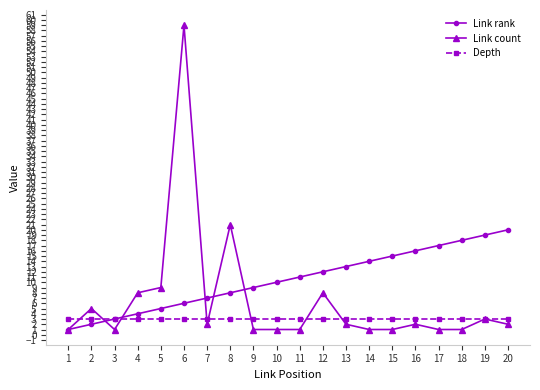

Reading left to right, list all the values displayed in this chart.

Link rank: 1	2	3	4	5	6	7	8	9	10	11	12	13	14	15	16	17	18	19	20
Link count: 1	5	1	8	9	59	2	21	1	1	1	8	2	1	1	2	1	1	3	2
Depth: 3	3	3	3	3	3	3	3	3	3	3	3	3	3	3	3	3	3	3	3